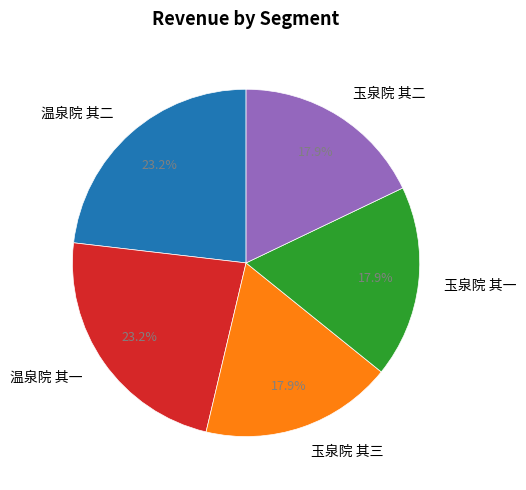

To the nearest percent, what is the combined percentage of 温泉院 其一 and 玉泉院 其二?

41%